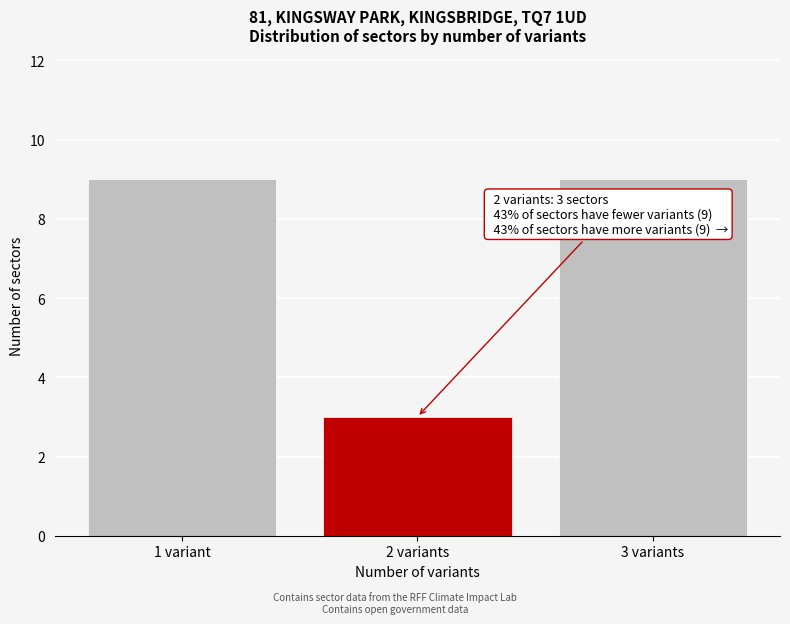

Reading left to right, transcribe all the data shown in this chart.

9	3	9